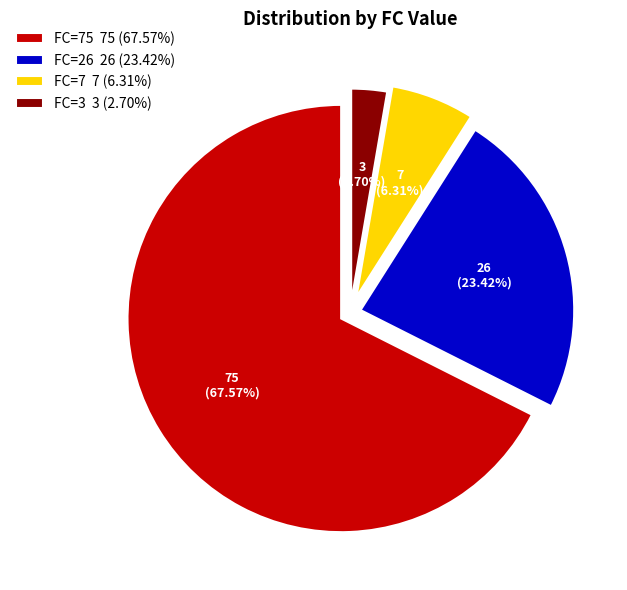

Which category accounts for the majority?

FC=75 75 (67.57%)